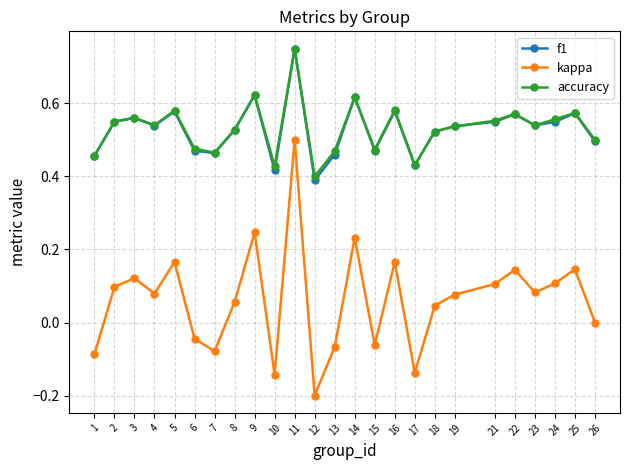

Which label corresponds to the largest value in the chart?

11